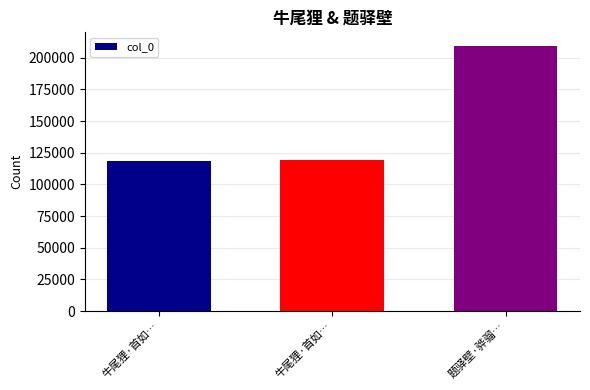

Approximately how many times larger is the value at 牛尾狸·首如… compared to 牛尾狸·首如…?

1.0